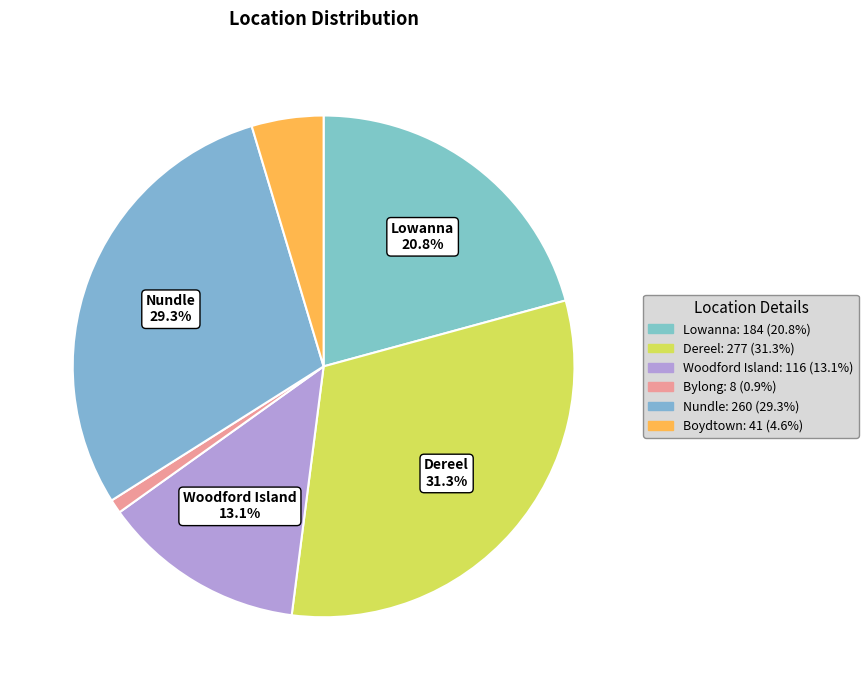

How many segments does this pie chart have?

6